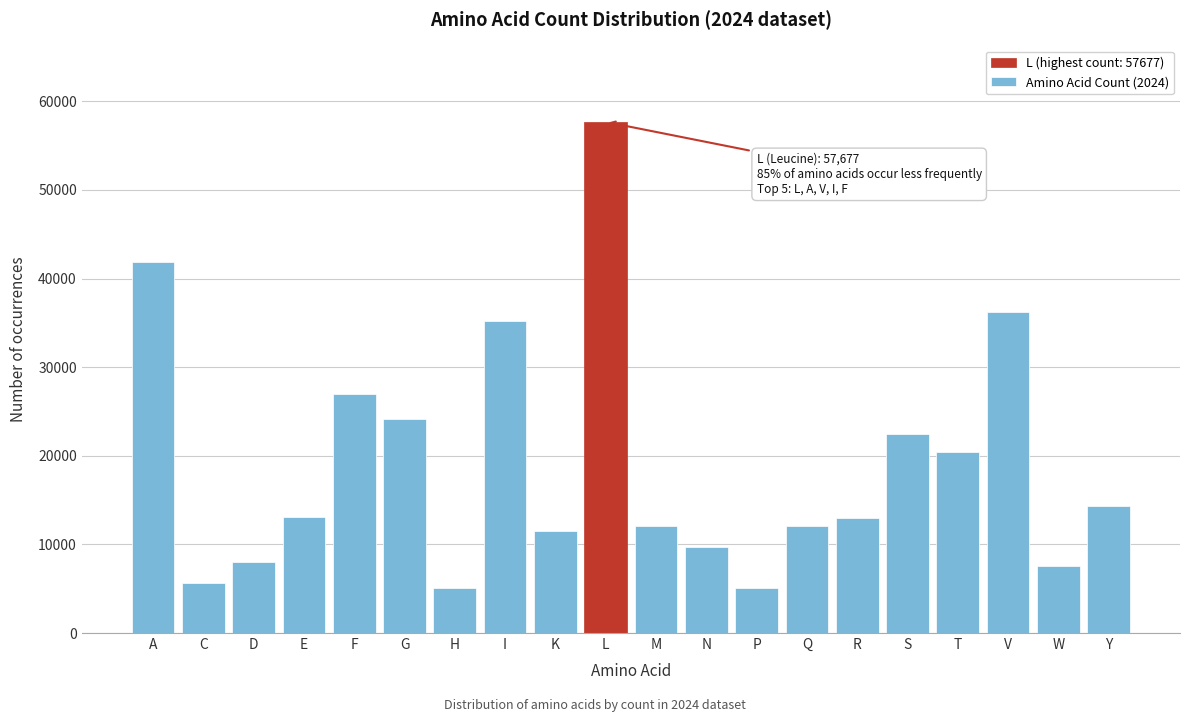

What is the maximum value shown in the chart?

57677